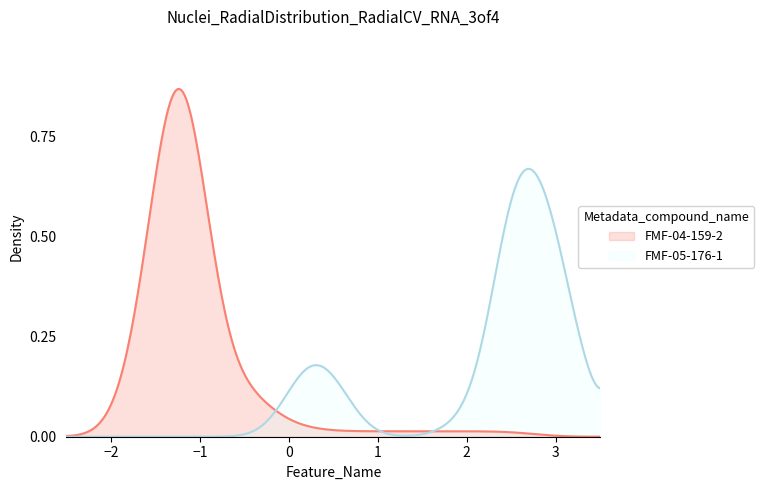

List the series in order of their peak value, lowest first.

FMF-05-176-1, FMF-04-159-2